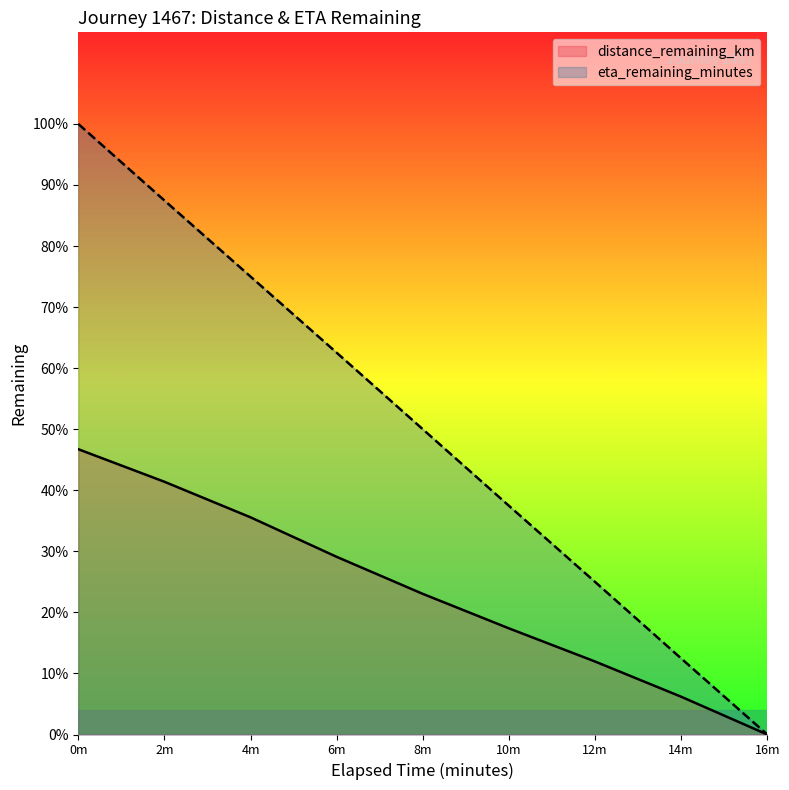

At which label is distance_remaining_km closest to 3?

8m